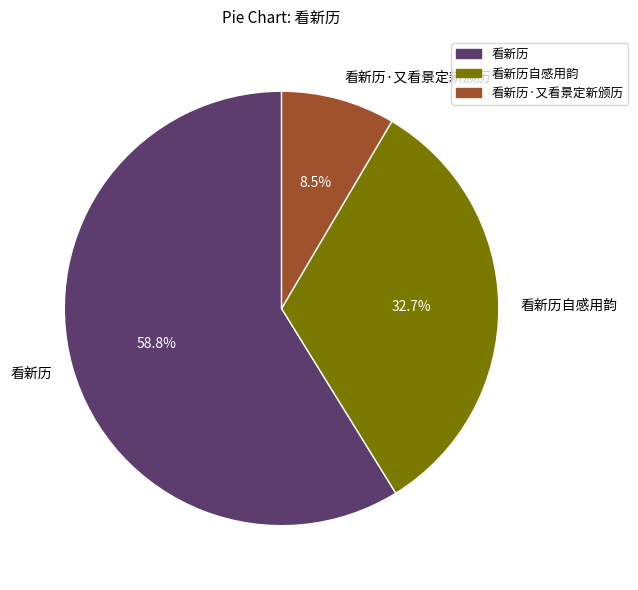

Which category accounts for the majority?

看新历